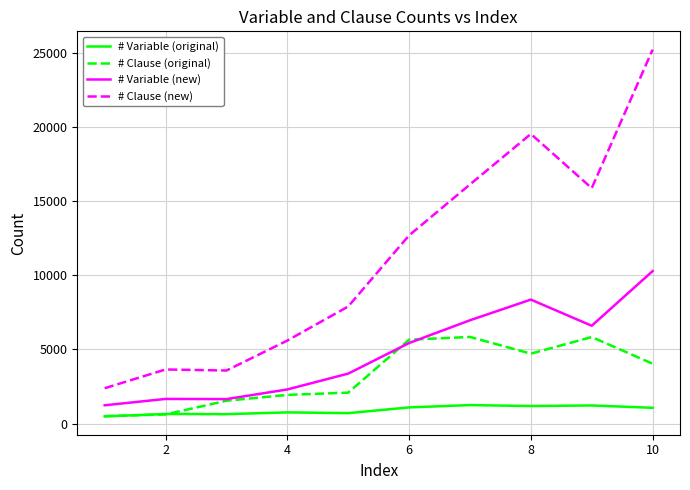

Which series has the largest range (max minus min)?

# Clause (new)